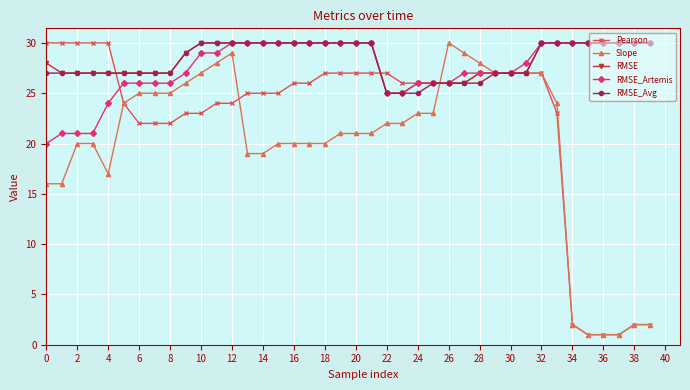

What is the greatest value displayed?

30